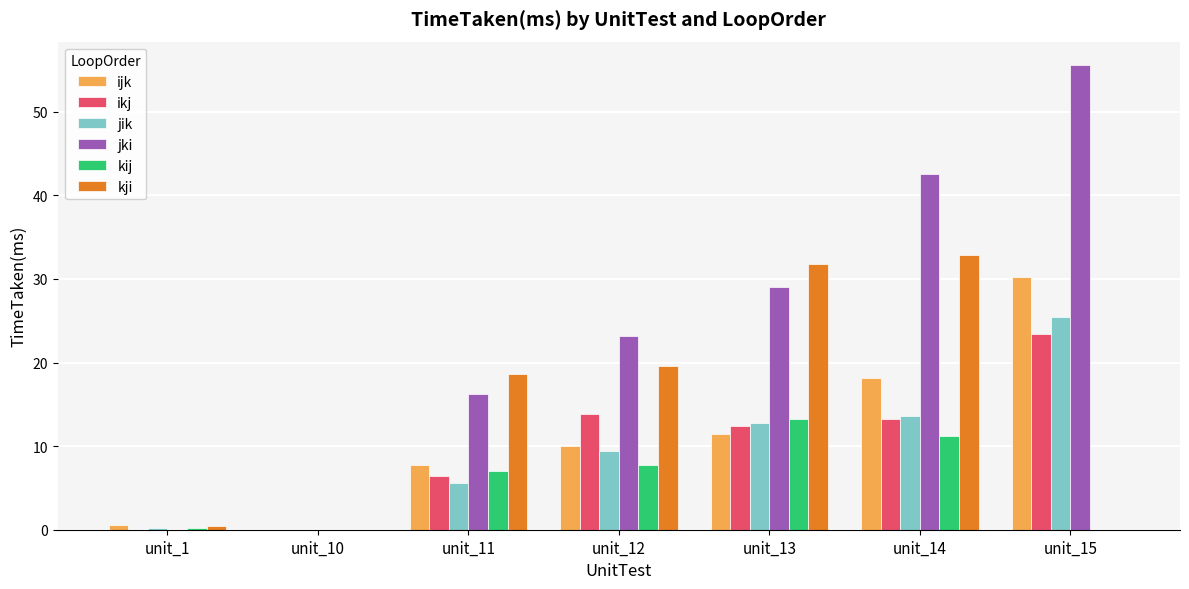

Which series changed the most between unit_11 and unit_12?

ikj